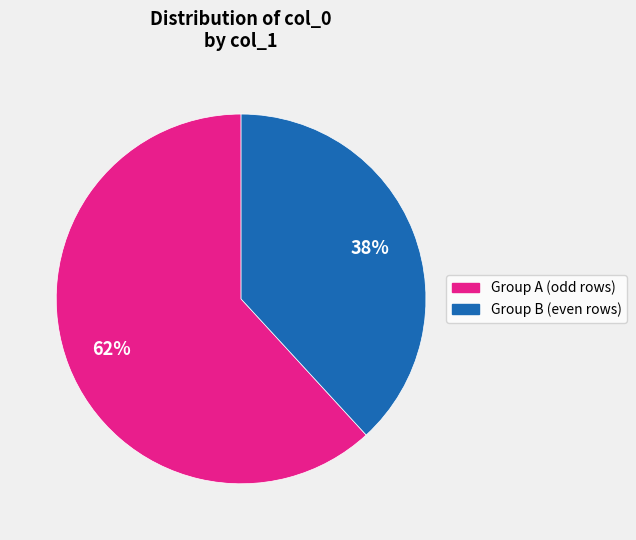

Is there a majority slice in this chart?

Yes